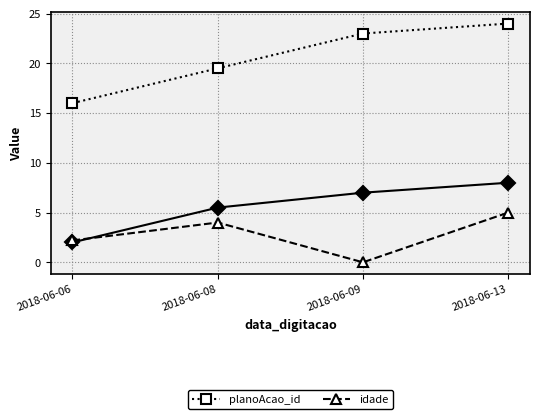

List the series in order of their peak value, highest first.

planoAcao_id, idade